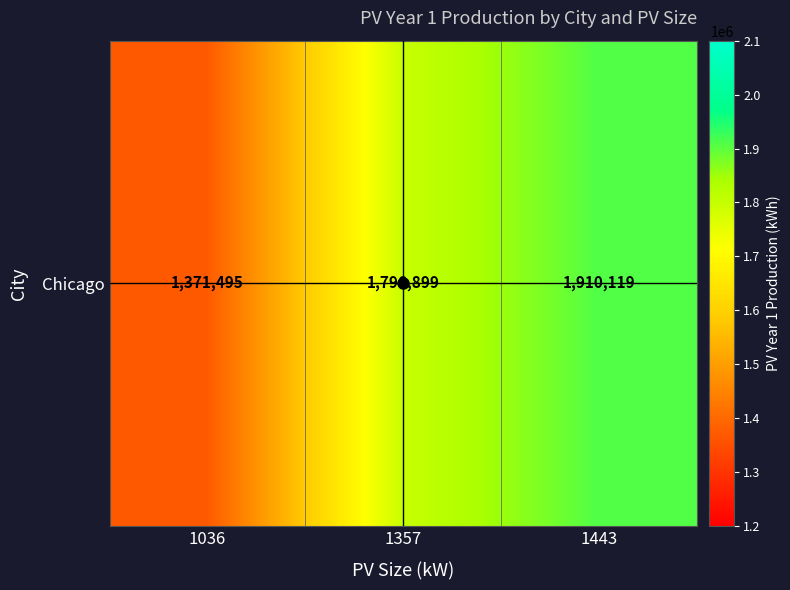

Reading right to left, list all the values displayed in this chart.

1443=1910119	1357=1796899	1036=1371495